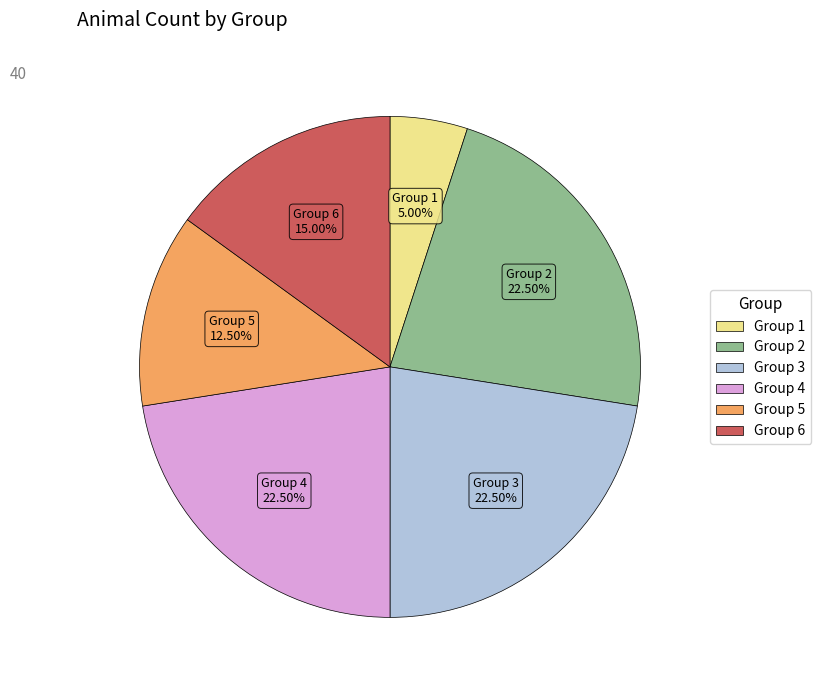

Count the number of slices in the pie.

6